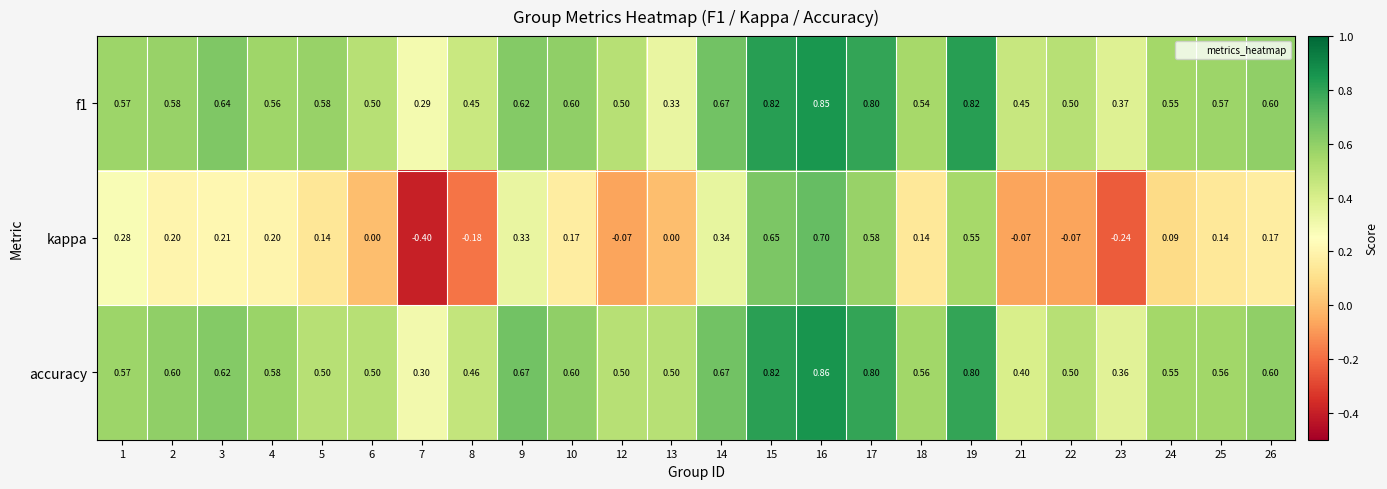

Which series has the largest total across all categories?

accuracy